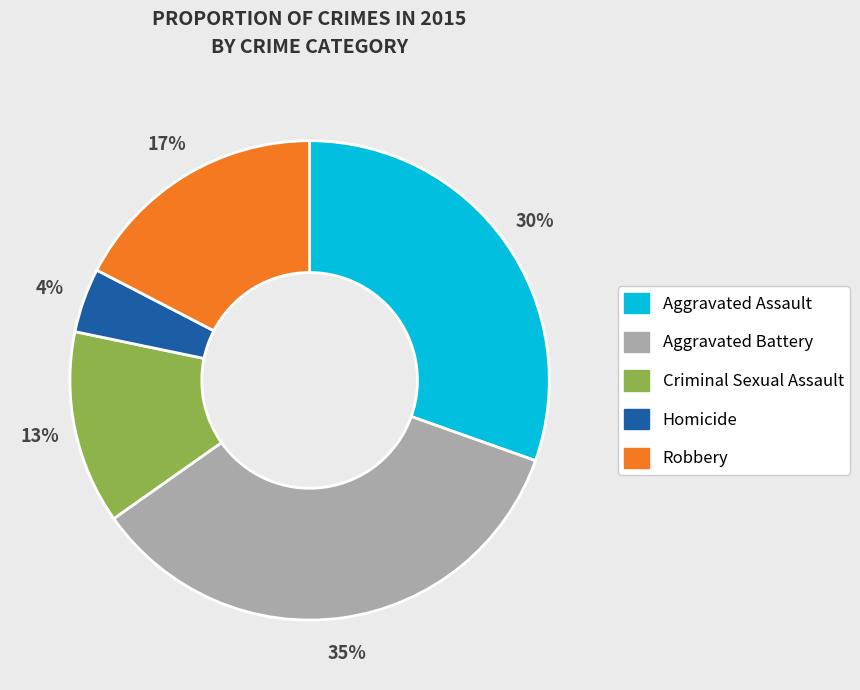

Count the number of slices in the pie.

5